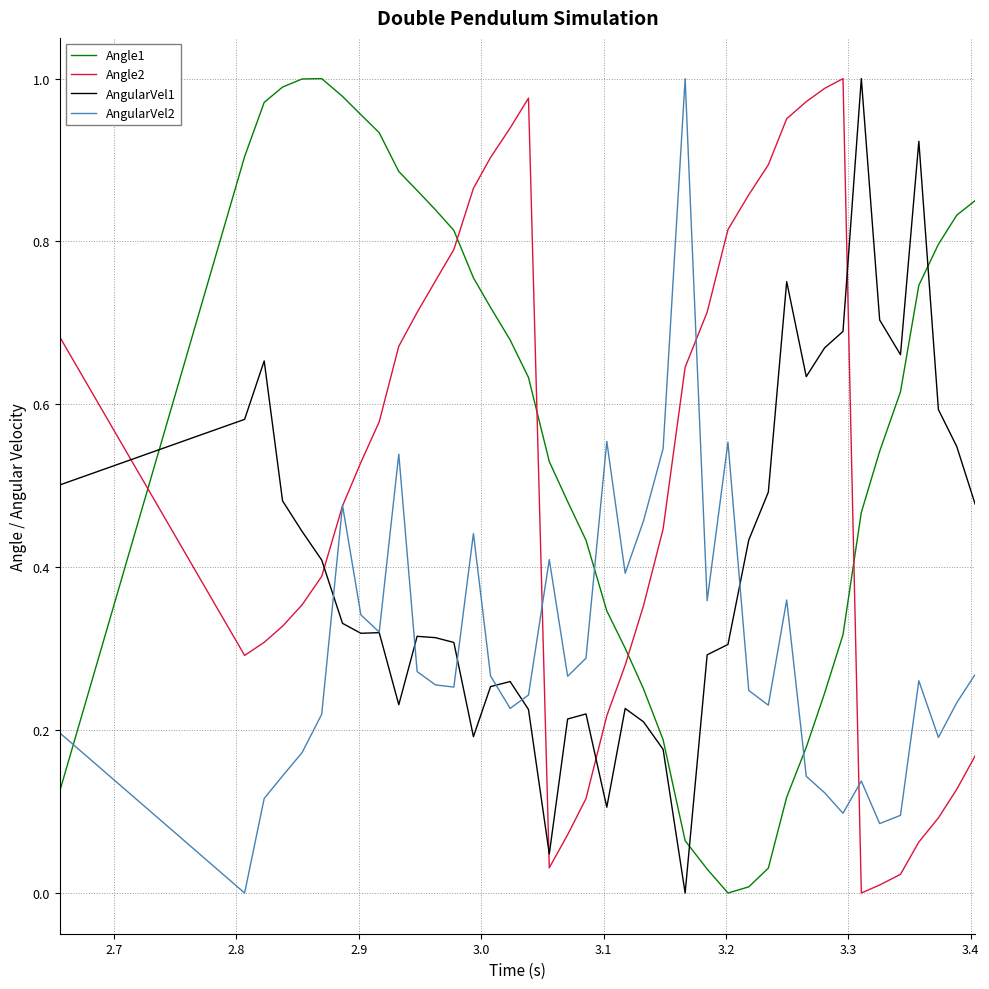

Which series ends up on top after the final intersection of Angle1 and AngularVel1?

Angle1